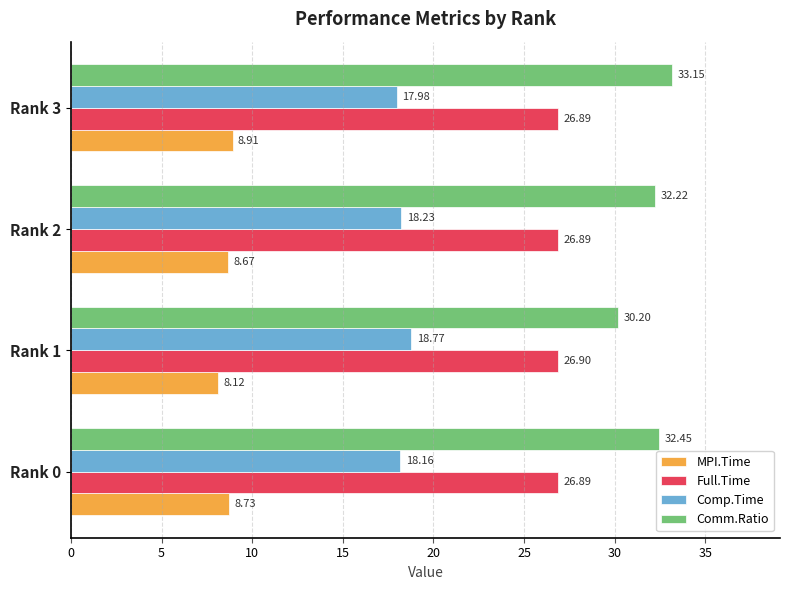

What is the difference between the maximum and minimum values in the Comp.Time series?

0.8